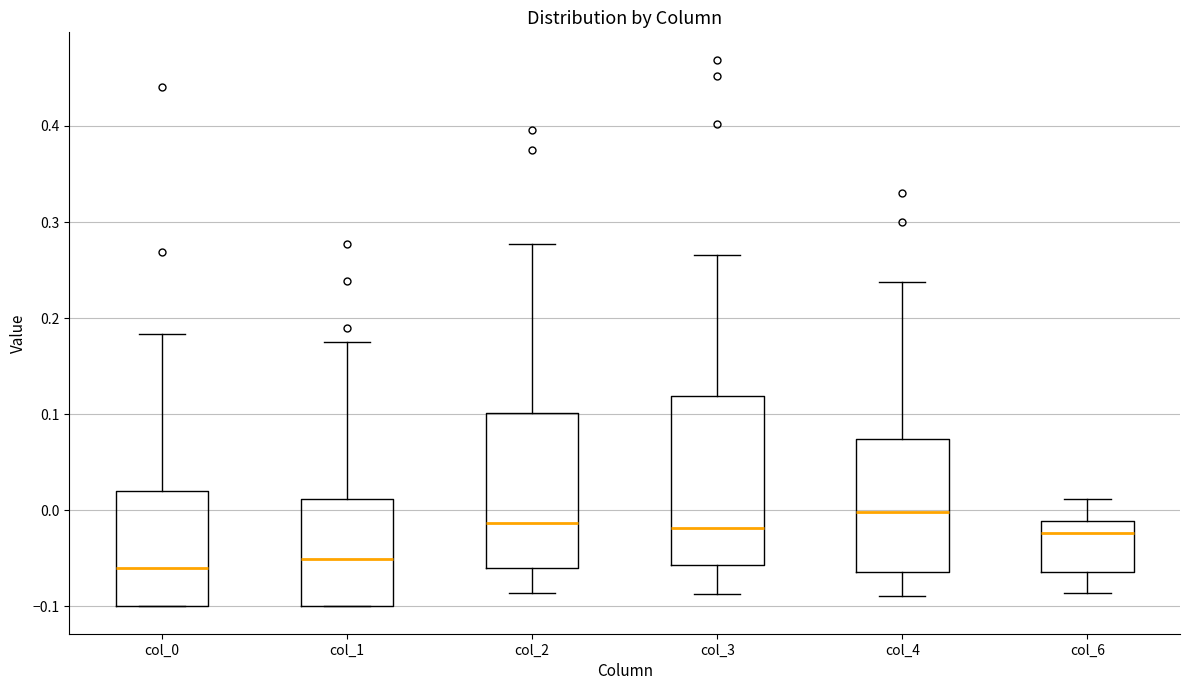

Where does the upper whisker of the box for col_1 end on the y-axis? The values are not printed on the chart, so give them approximately, as read against the axis.

0.17